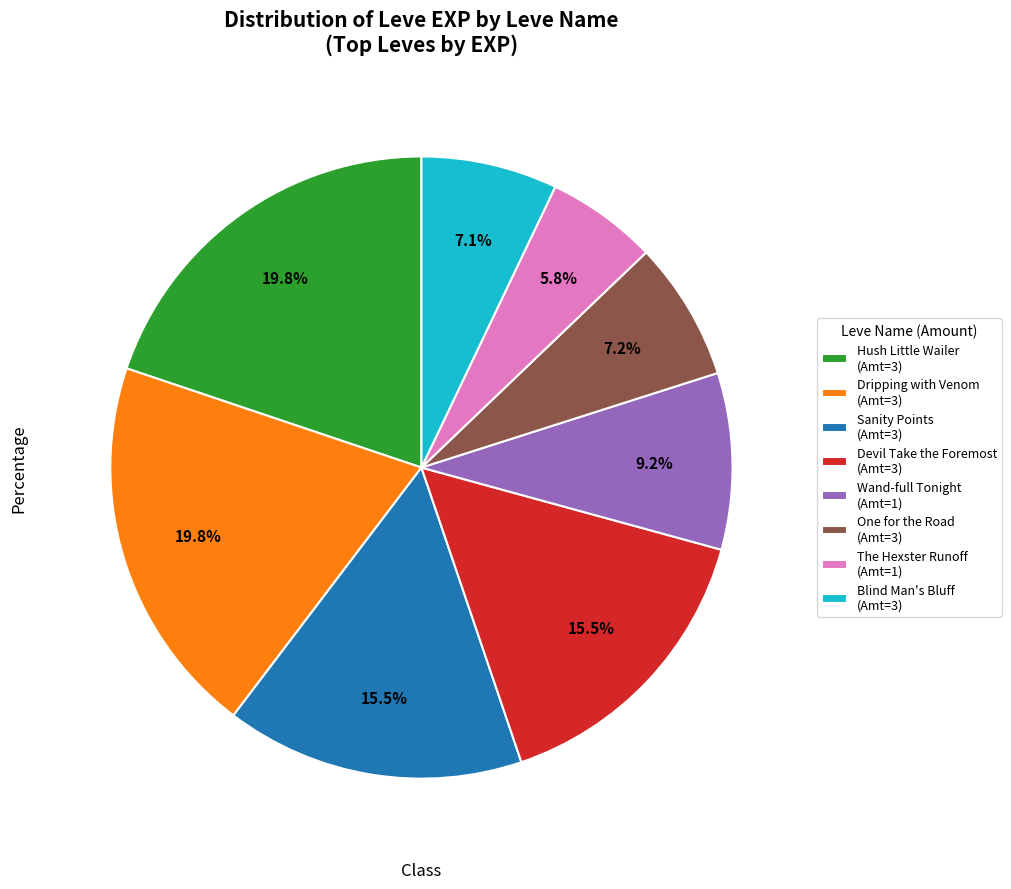

Is the sum of The Hexster Runoff (Amt=1) and One for the Road (Amt=3) greater than half?

No